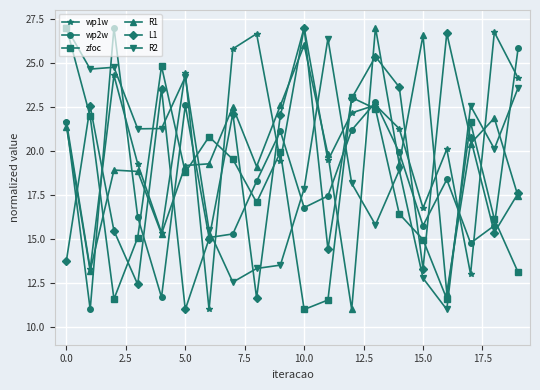

Which series has the largest total across all categories?

wp1w